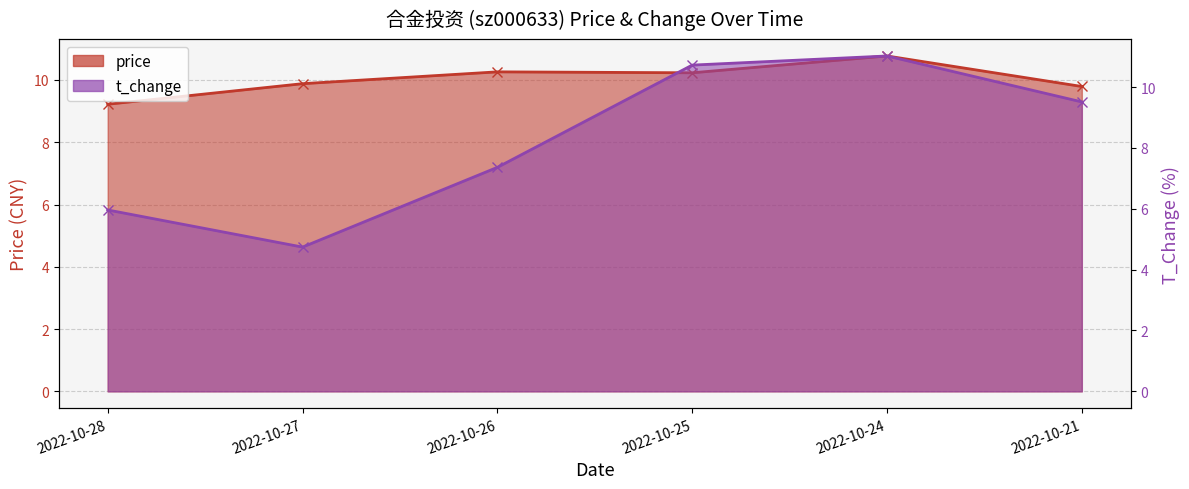

Reading left to right, transcribe all the data shown in this chart.

price: 9.2	9.9	10.3	10.2	10.8	9.8
t_change: 6.0	4.7	7.4	10.7	11.0	9.5